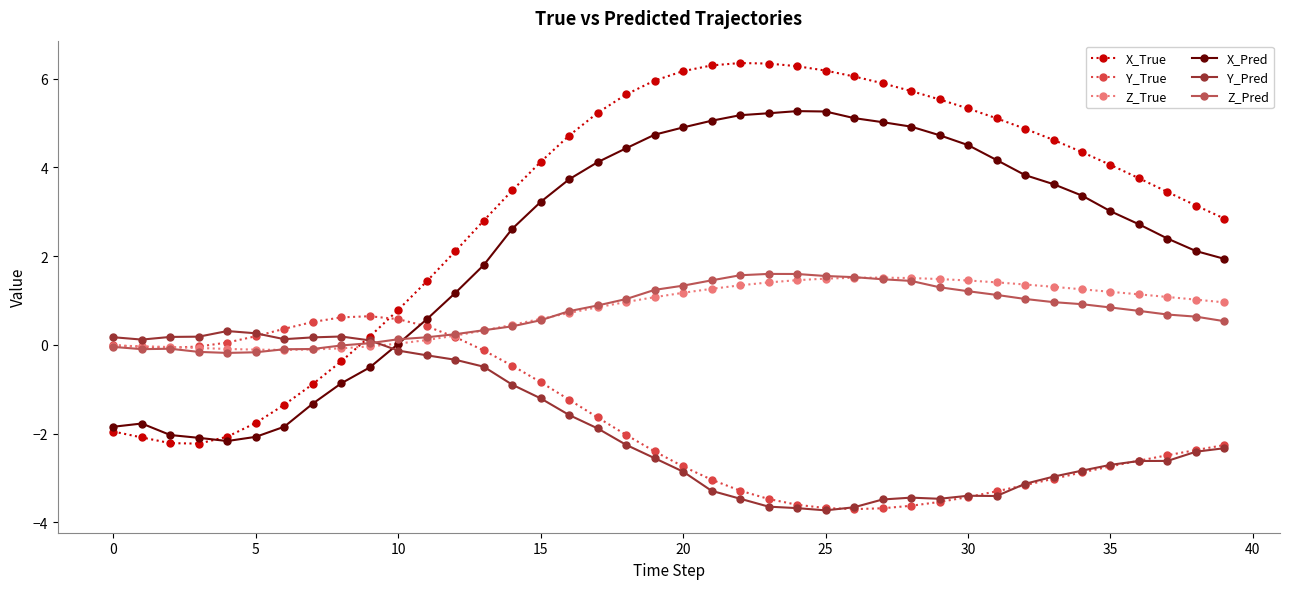

What is the average value of the Y_Pred series?

-1.8